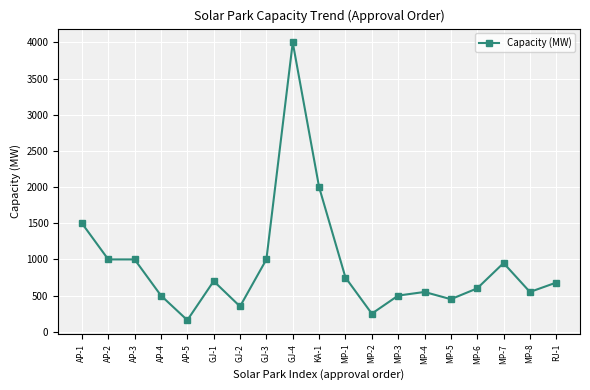

What position from the right is AP-1?

19